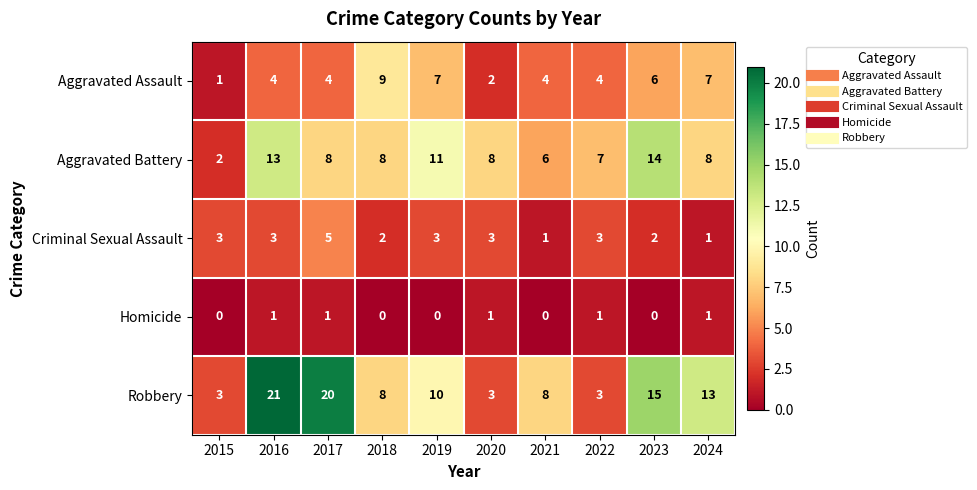

How many data points does each series have?

10